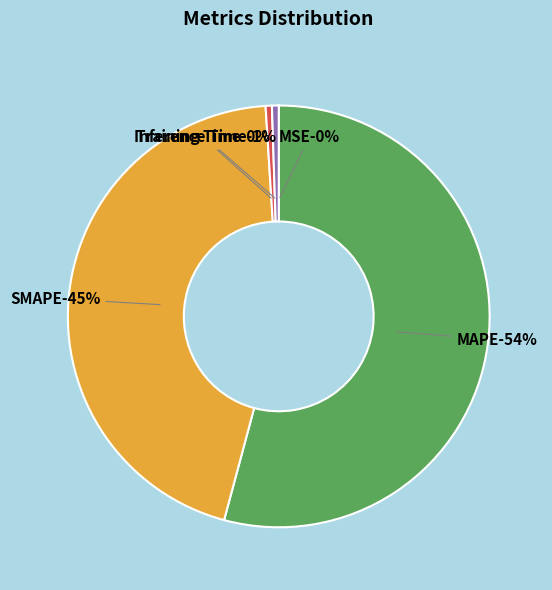

Which category has the smallest portion of the pie?

MSE